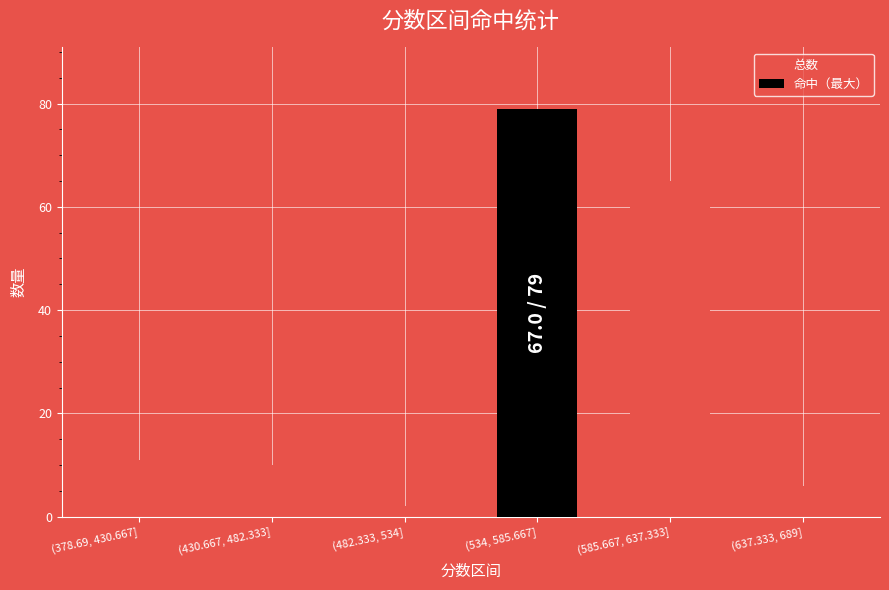

Reading left to right, what are all the values shown in this chart?

(378.69, 430.667]=11	(430.667, 482.333]=10	(482.333, 534]=2	(534, 585.667]=79	(585.667, 637.333]=65	(637.333, 689]=6